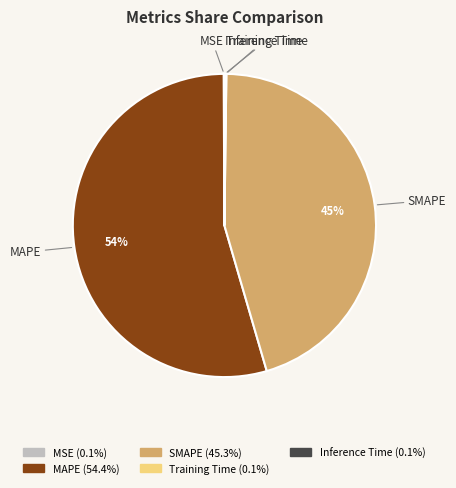

Which slice is the largest?

MAPE